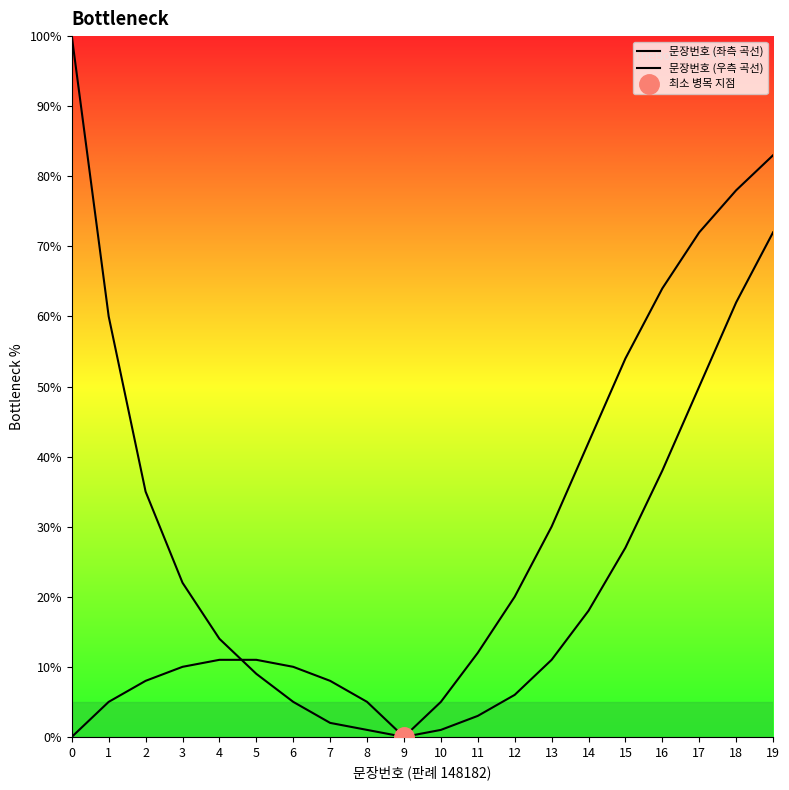

What is the spread (max minus min) of values at 5?

2